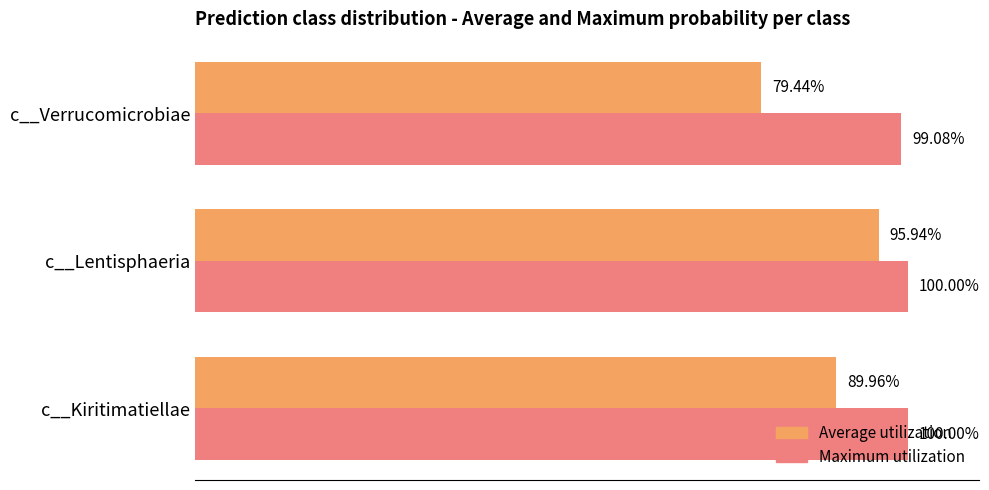

List the series in order of their overall mean, highest first.

Maximum utilization, Average utilization